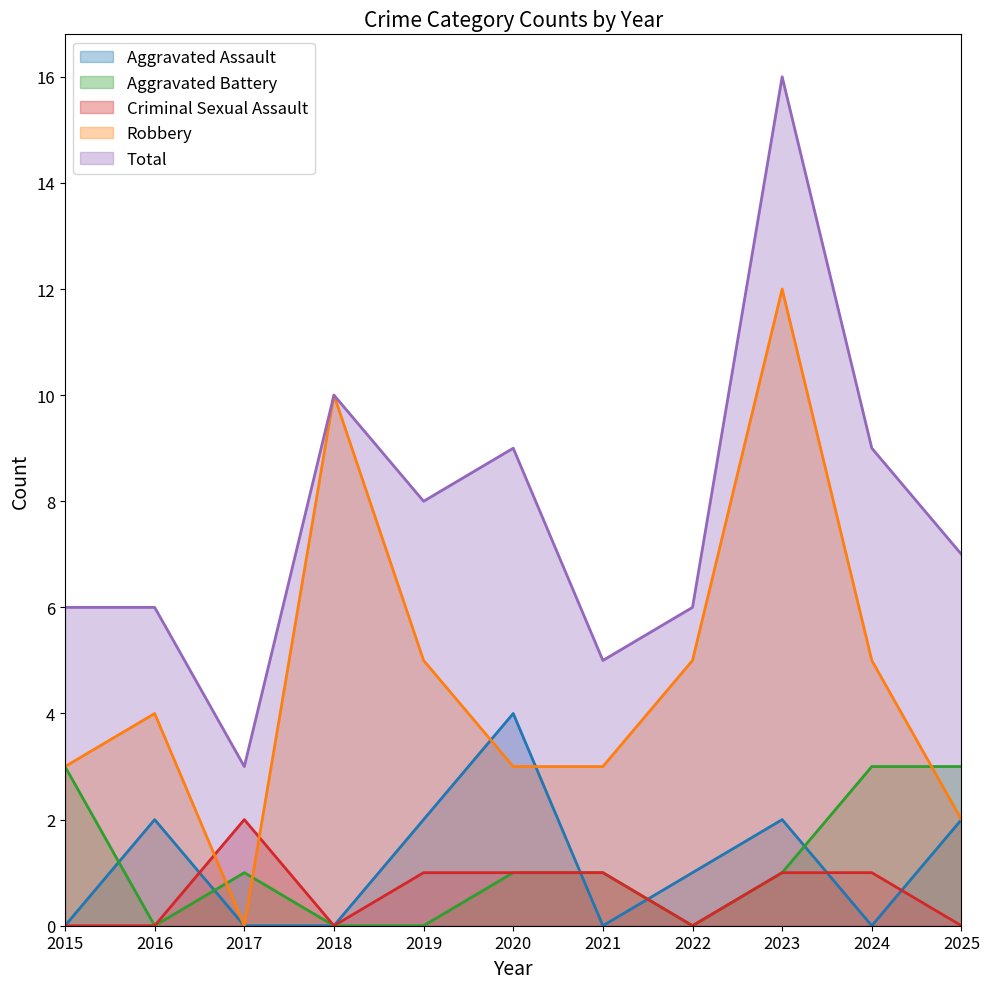

Between 2017 and 2023, which series saw the biggest shift?

Total